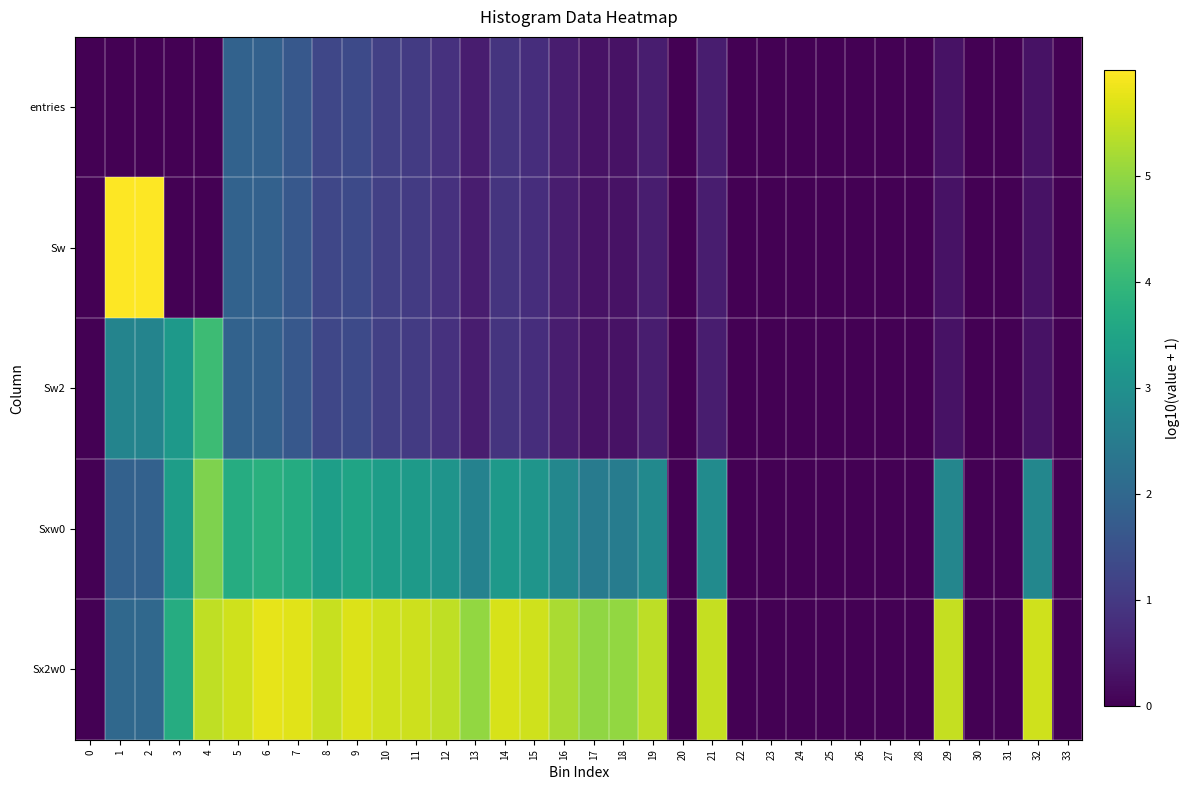

How many data points does each series have?

34